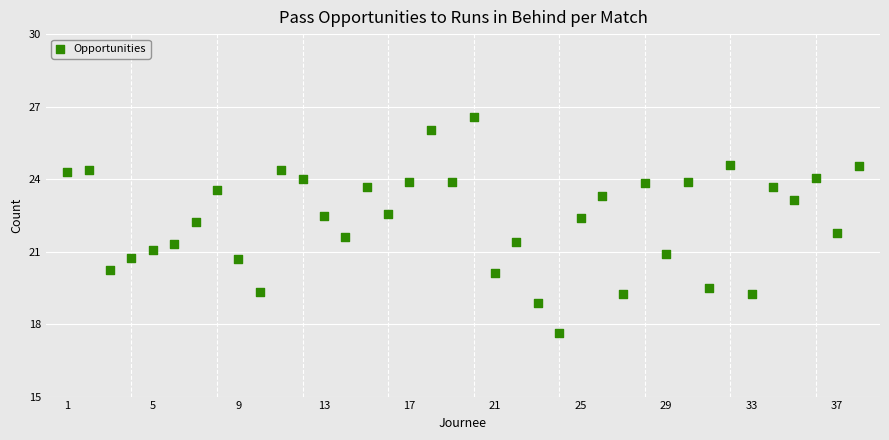

What is the range of X values (max minus min)?

37.0